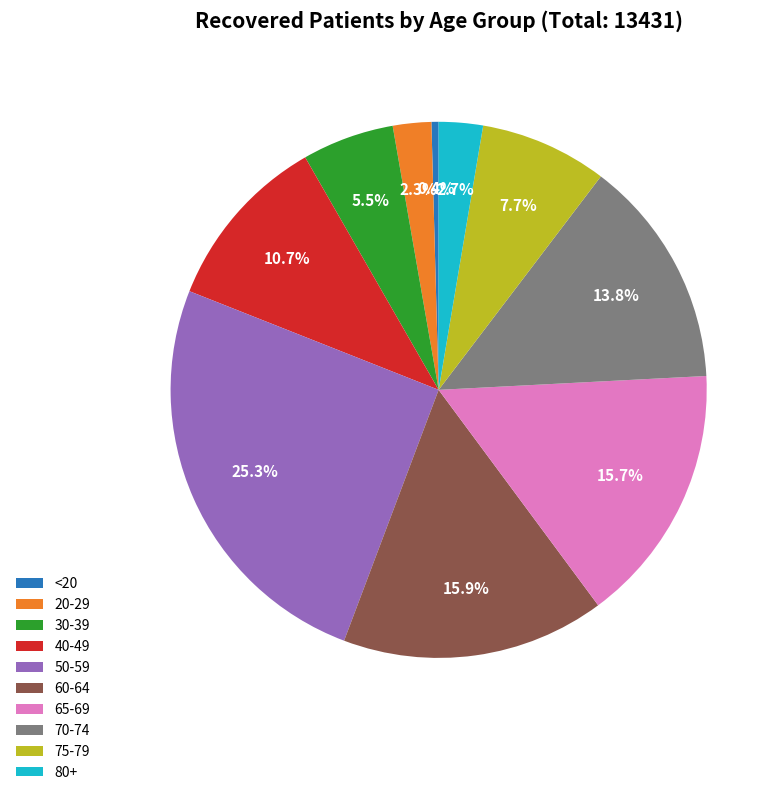

How many slices are in this pie chart?

10